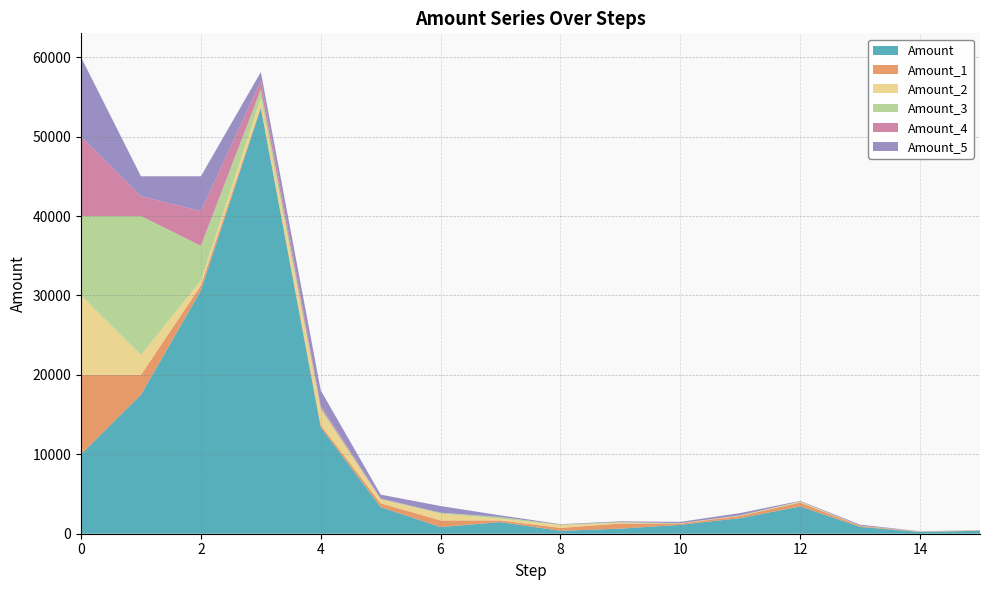

Reading left to right, transcribe all the data shown in this chart.

Amount: 0=10000.0	1=17500.0	2=30625.0	3=53593.8	4=13398.4	5=3349.6	6=837.4	7=1465.5	8=366.4	9=641.1	10=1122.0	11=1963.5	12=3436.1	13=859.0	14=214.8	15=375.8
Amount_1: 0=10000.0	1=2500.0	2=625.0	3=156.2	4=273.4	5=478.5	6=837.4	7=209.4	8=366.4	9=641.1	10=160.3	11=280.5	12=490.9	13=122.7	14=30.7	15=53.7
Amount_2: 0=10000.0	1=2500.0	2=625.0	3=1093.8	4=1914.1	5=478.5	6=837.4	7=209.4	8=366.4	9=91.6	10=22.9	11=40.1	12=70.1	13=17.5	14=4.4	15=7.7
Amount_3: 0=10000.0	1=17500.0	2=4375.0	3=1093.8	4=273.4	5=68.4	6=119.6	7=209.4	8=52.3	9=91.6	10=22.9	11=40.1	12=70.1	13=17.5	14=30.7	15=7.7
Amount_4: 0=10000.0	1=2500.0	2=4375.0	3=1093.8	4=273.4	5=68.4	6=17.1	7=4.3	8=1.1	9=1.9	10=3.3	11=0.8	12=0.2	13=0.4	14=0.6	15=0.2
Amount_5: 0=10000.0	1=2500.0	2=4375.0	3=1093.8	4=1914.1	5=478.5	6=837.4	7=209.4	8=52.3	9=91.6	10=160.3	11=280.5	12=70.1	13=122.7	14=30.7	15=7.7